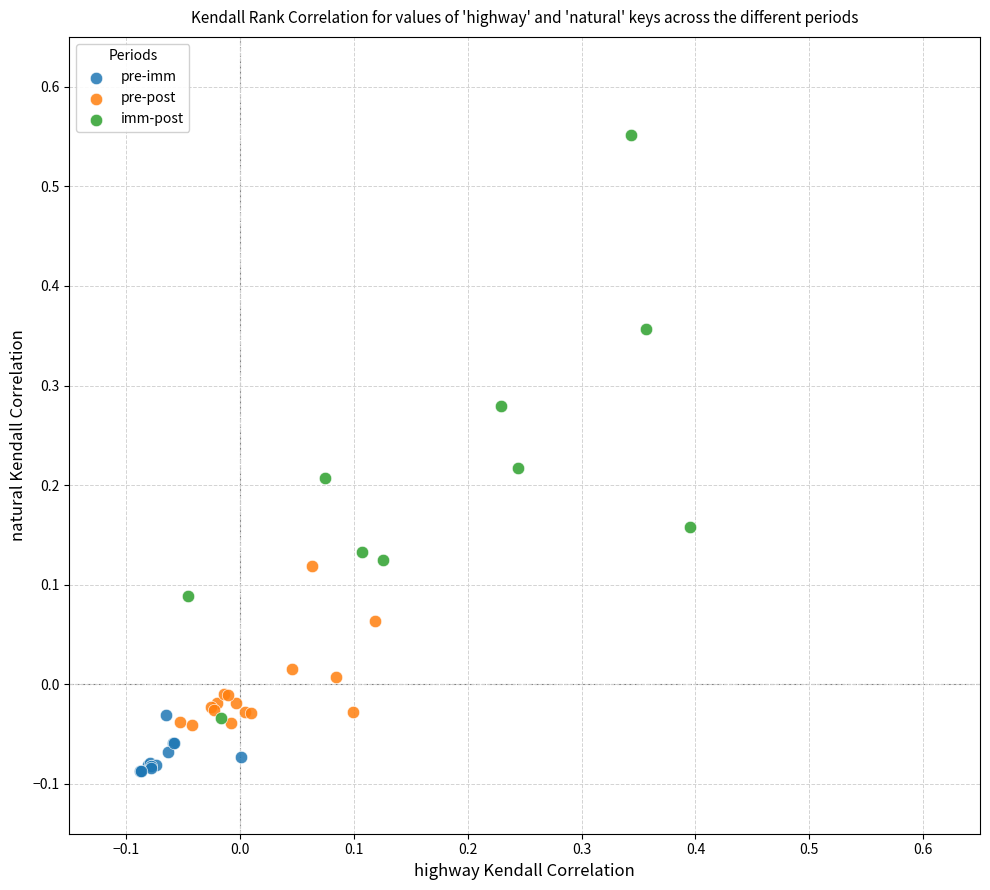

Which series has the largest Y range (max minus min)?

imm-post